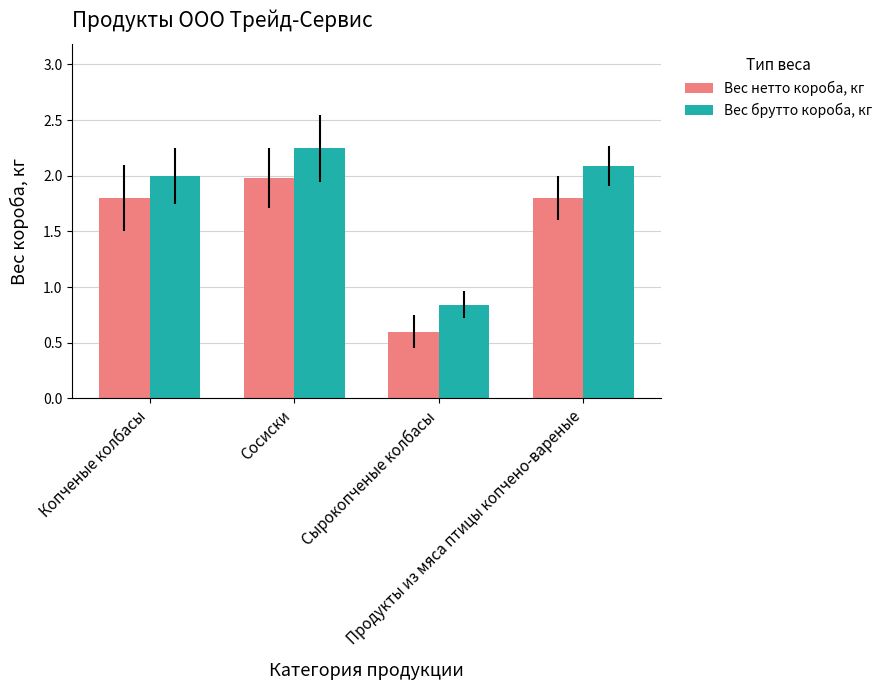

What is the difference between the maximum and minimum values in the Вес брутто короба, кг series?

1.4